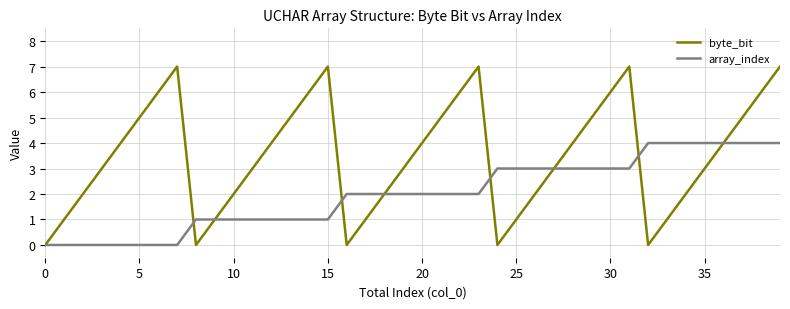

What is the highest value of the byte_bit series?

7